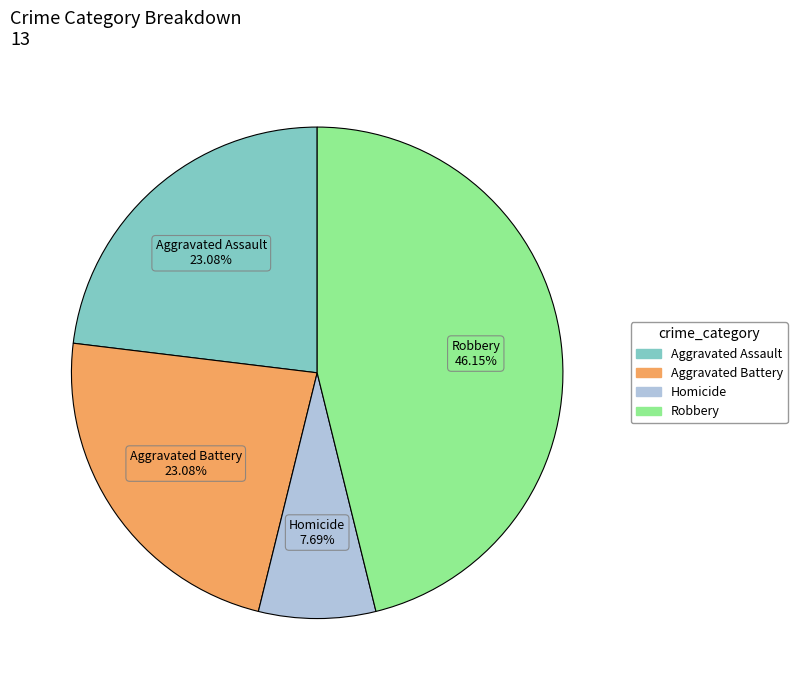

To the nearest percent, what is the difference between the largest and smallest slice percentages?

38%